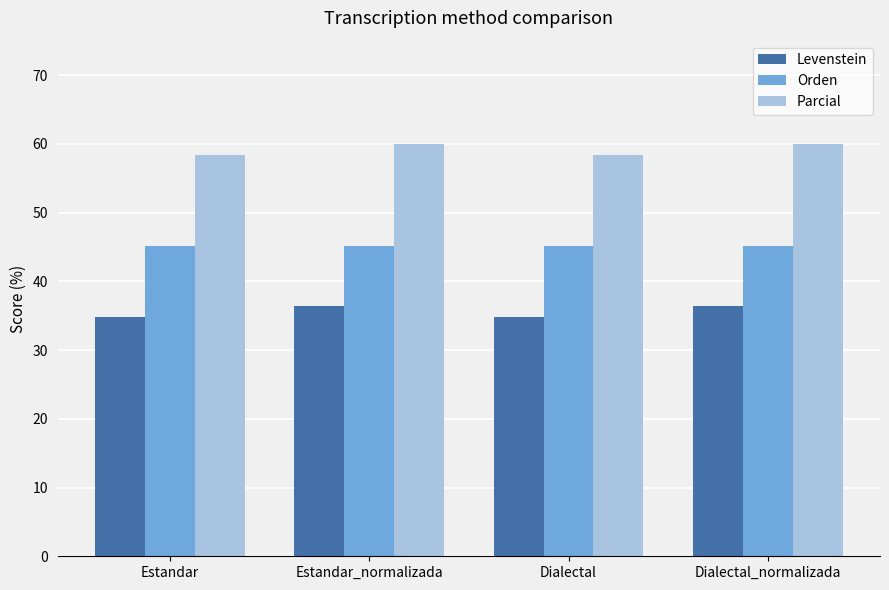

Which series changed the most between Estandar_normalizada and Dialectal?

Parcial